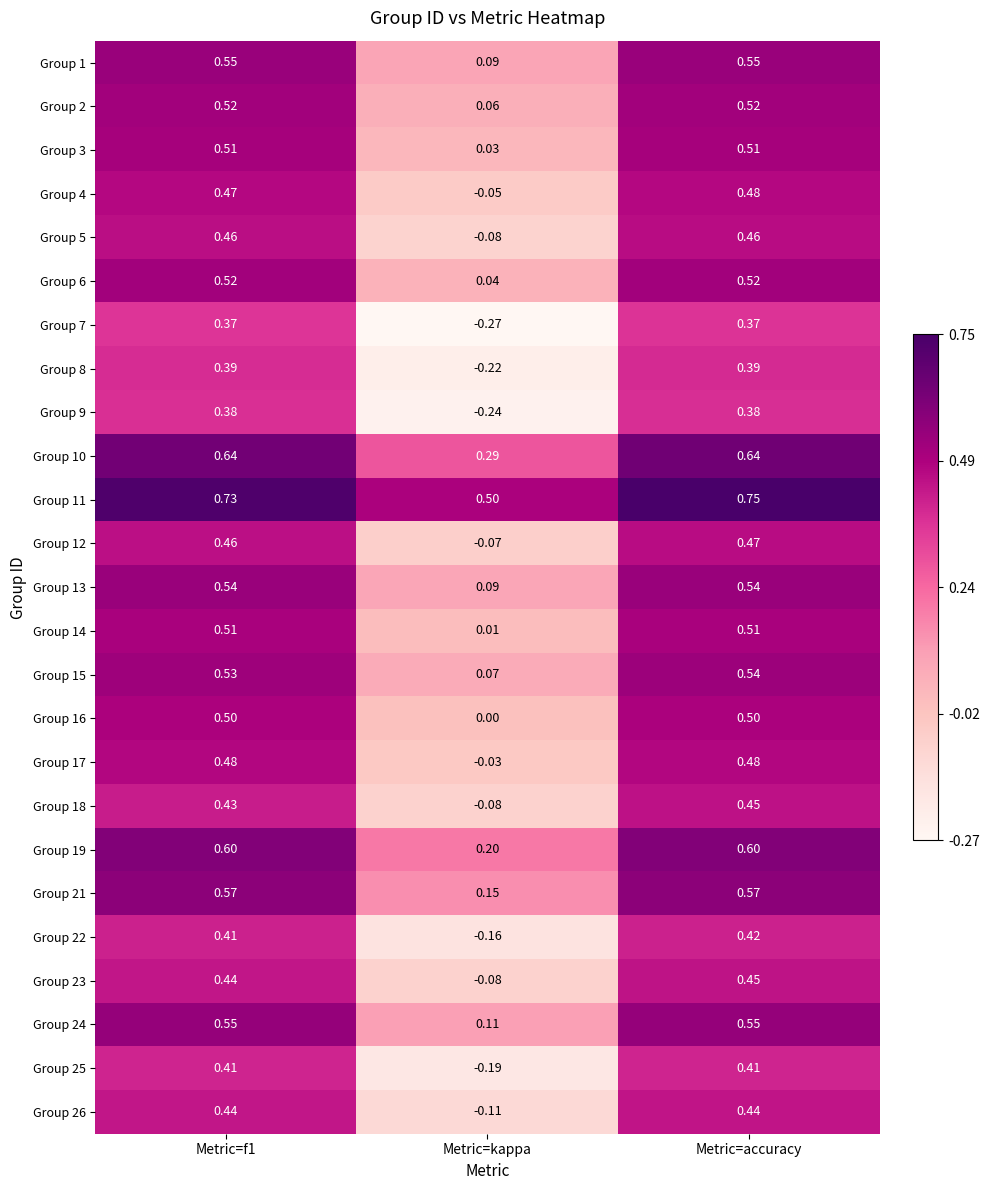

Where is Group 2 nearest to the value 0?

Metric=kappa